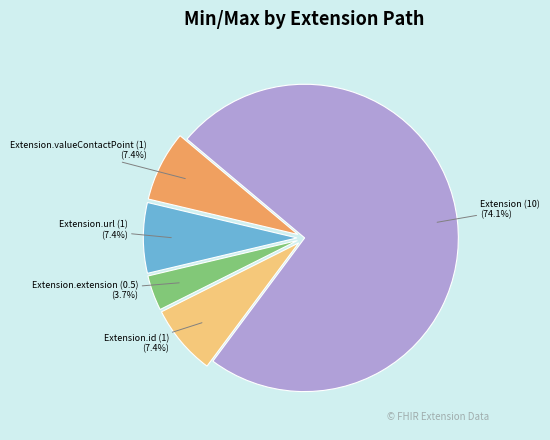

Is there a majority slice in this chart?

Yes